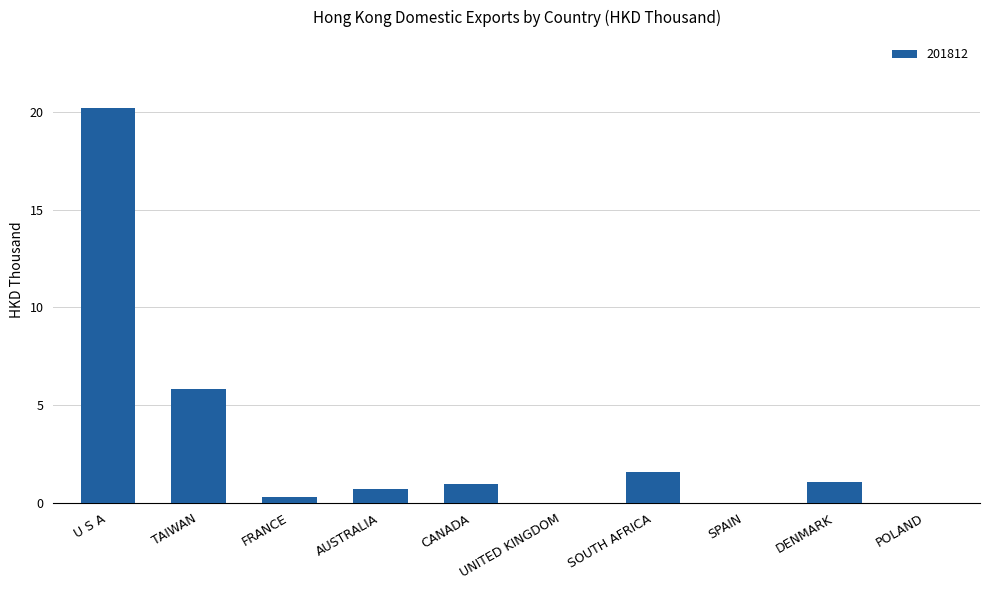

Between AUSTRALIA and SPAIN, which is larger?

AUSTRALIA